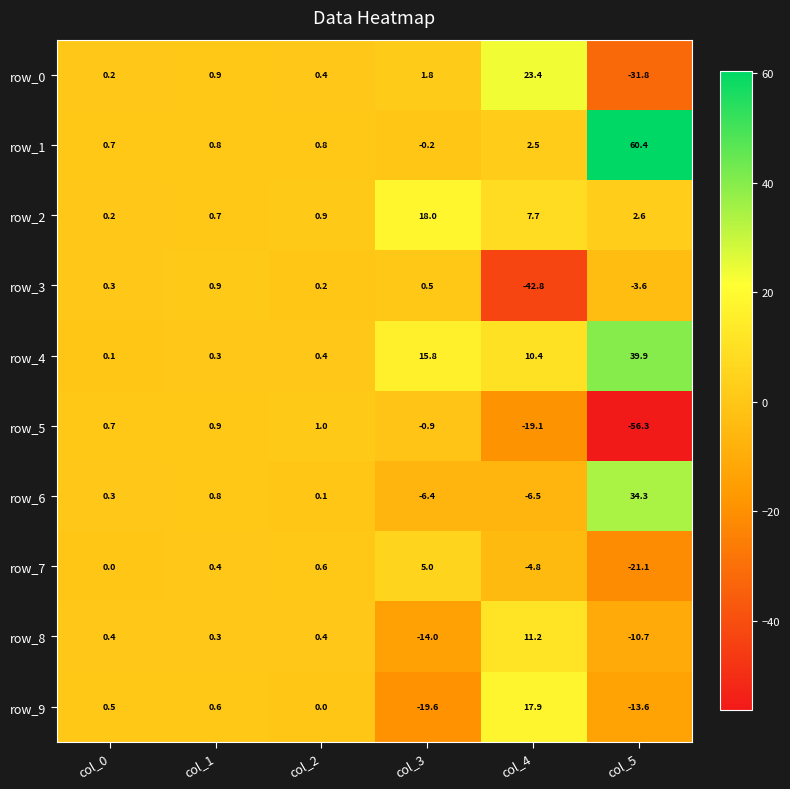

Reading right to left, what are all the values shown in this chart?

row_0: col_5=-31.8	col_4=23.4	col_3=1.8	col_2=0.4	col_1=0.9	col_0=0.2
row_1: col_5=60.4	col_4=2.5	col_3=-0.2	col_2=0.8	col_1=0.8	col_0=0.7
row_2: col_5=2.6	col_4=7.7	col_3=18.0	col_2=0.9	col_1=0.7	col_0=0.2
row_3: col_5=-3.6	col_4=-42.8	col_3=0.5	col_2=0.2	col_1=0.9	col_0=0.3
row_4: col_5=39.9	col_4=10.4	col_3=15.8	col_2=0.4	col_1=0.3	col_0=0.1
row_5: col_5=-56.3	col_4=-19.1	col_3=-0.9	col_2=1.0	col_1=0.9	col_0=0.7
row_6: col_5=34.3	col_4=-6.5	col_3=-6.4	col_2=0.1	col_1=0.8	col_0=0.3
row_7: col_5=-21.1	col_4=-4.8	col_3=5.0	col_2=0.6	col_1=0.4	col_0=0.0
row_8: col_5=-10.7	col_4=11.2	col_3=-14.0	col_2=0.4	col_1=0.3	col_0=0.4
row_9: col_5=-13.6	col_4=17.9	col_3=-19.6	col_2=0.0	col_1=0.6	col_0=0.5